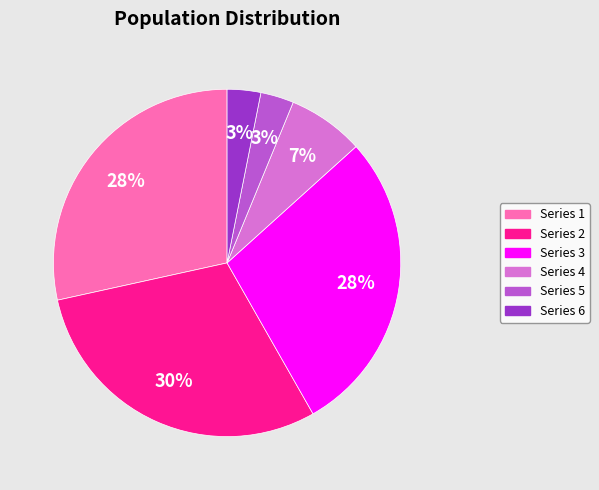

True or false: Series 1 accounts for 16% of the total.

False